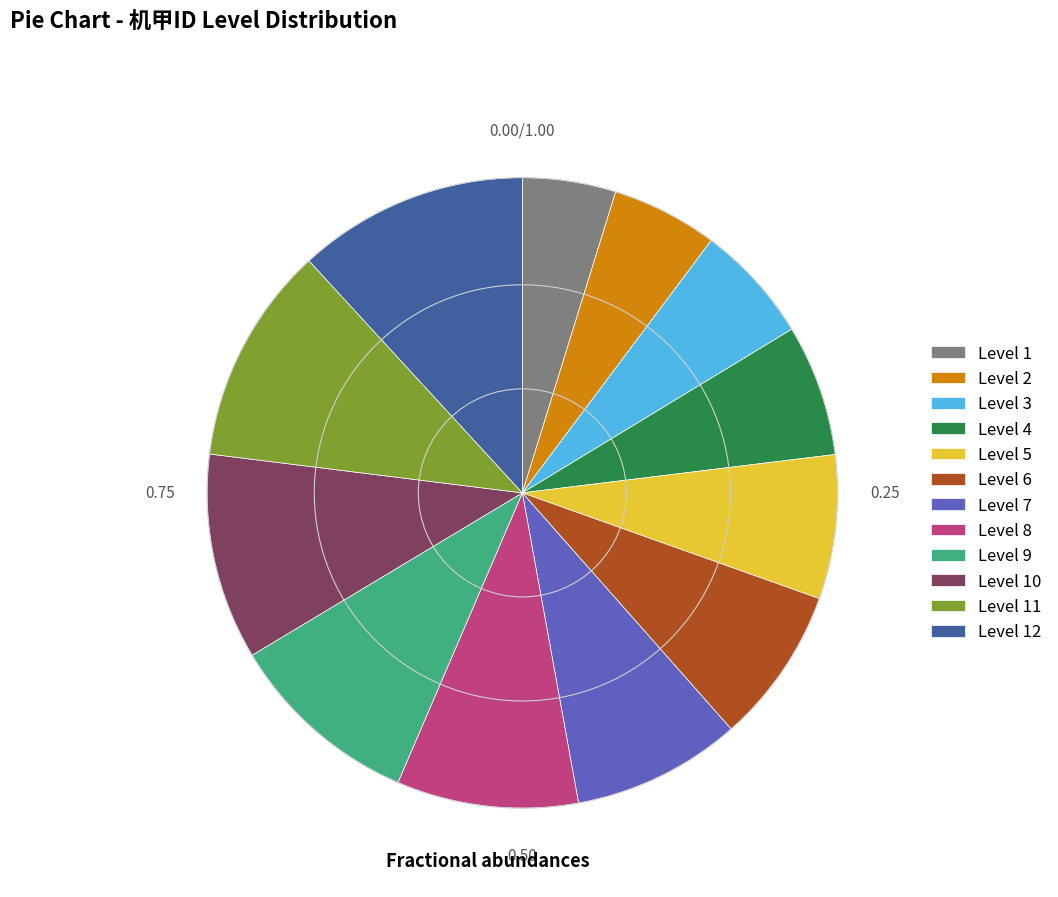

Count the number of slices in the pie.

12